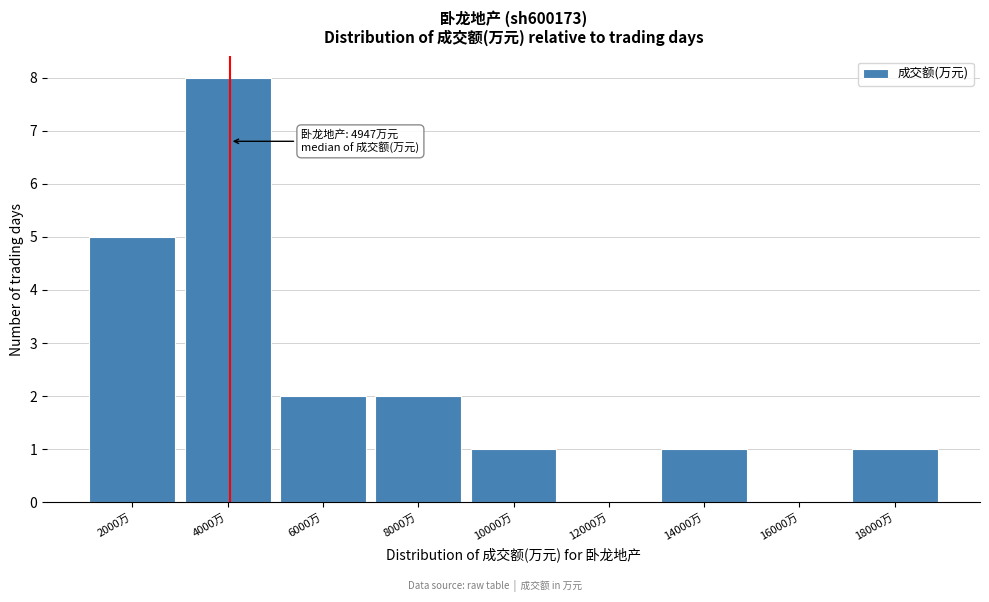

Reading left to right, list all the values displayed in this chart.

2000万=5	4000万=8	6000万=2	8000万=2	10000万=1	12000万=0	14000万=1	16000万=0	18000万=1